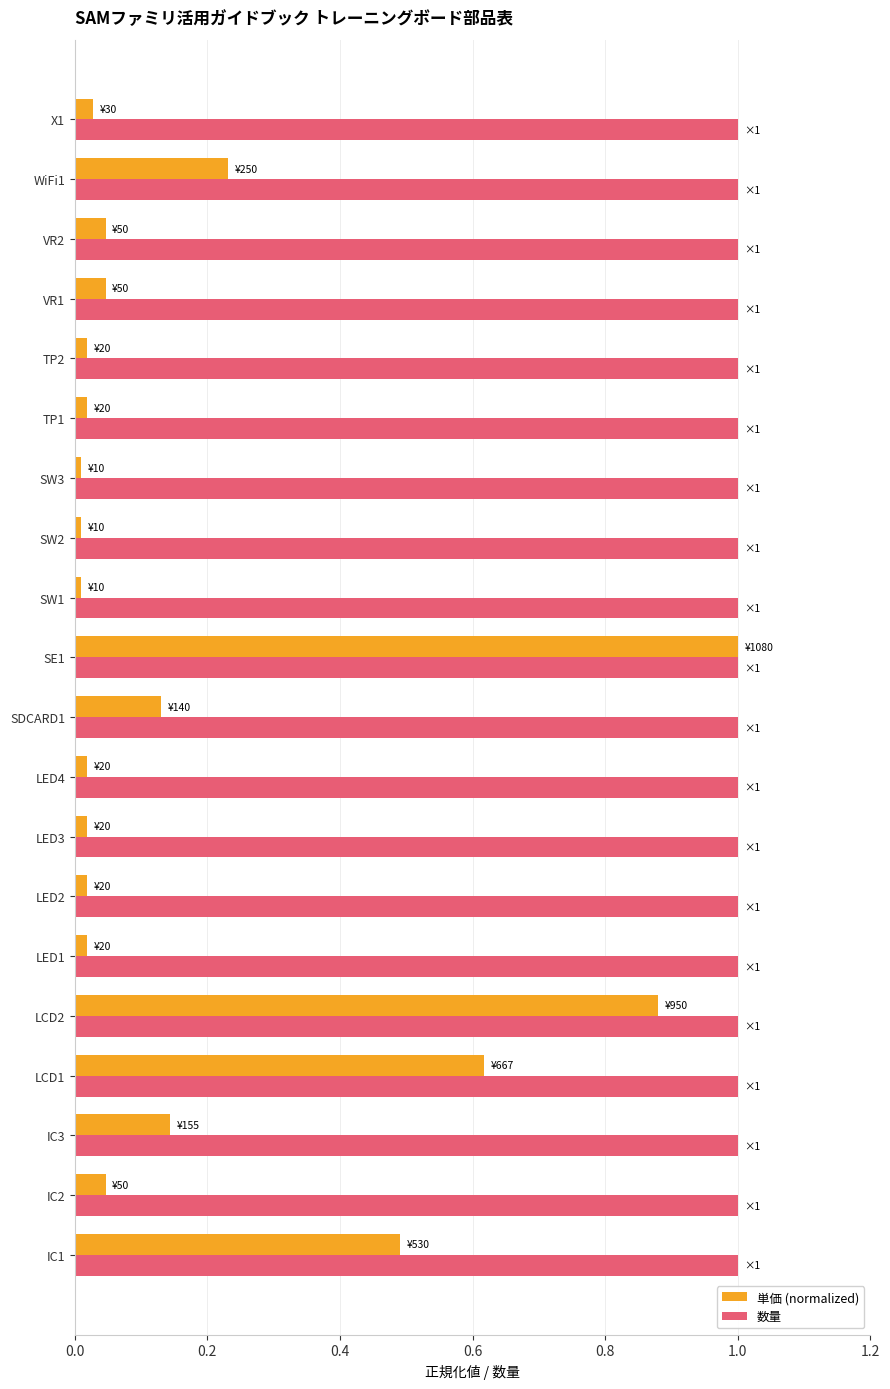

Which series has the largest range (max minus min)?

単価 (normalized)